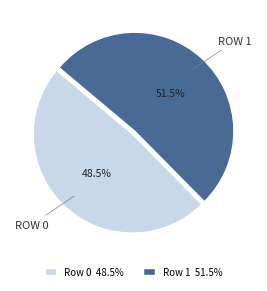

To the nearest percent, what is the combined percentage of Row 1 and Row 0?

100%